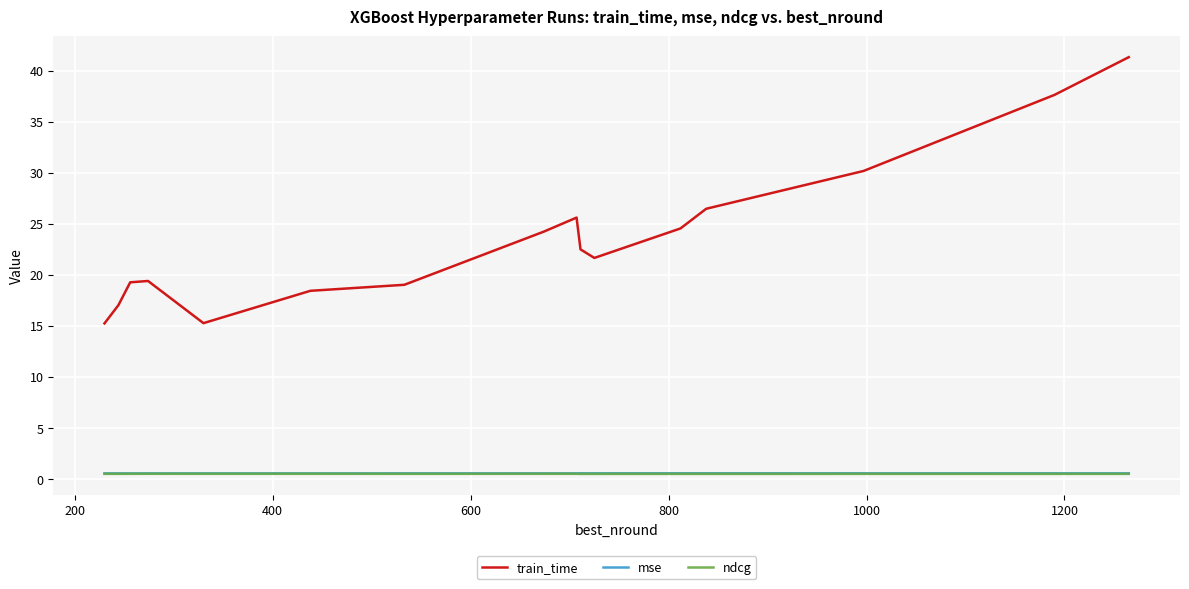

What is the average value of the mse series?

0.6